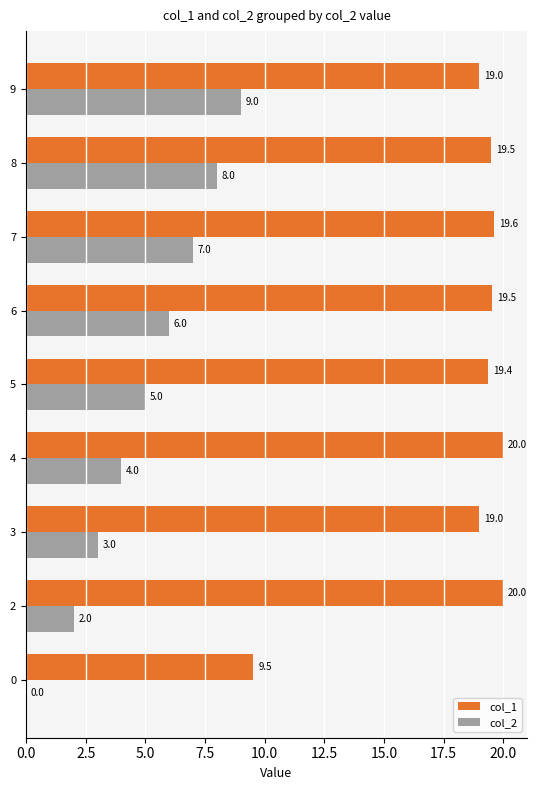

What is the total value across all series at 6?

25.5